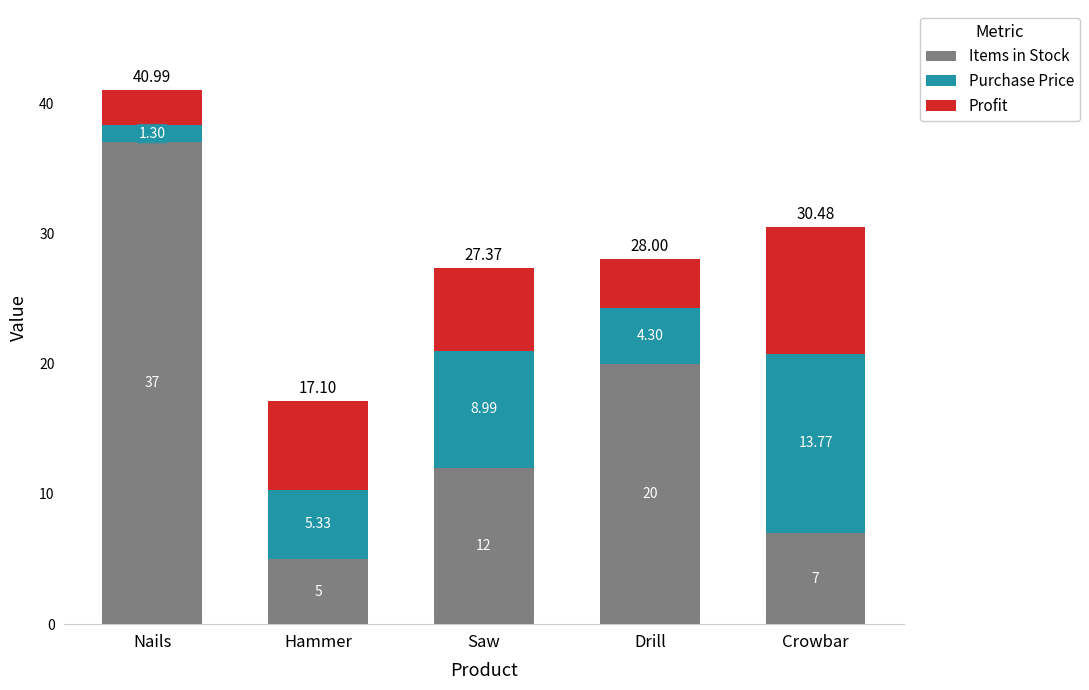

Where does the Items in Stock series first go above 12?

Nails